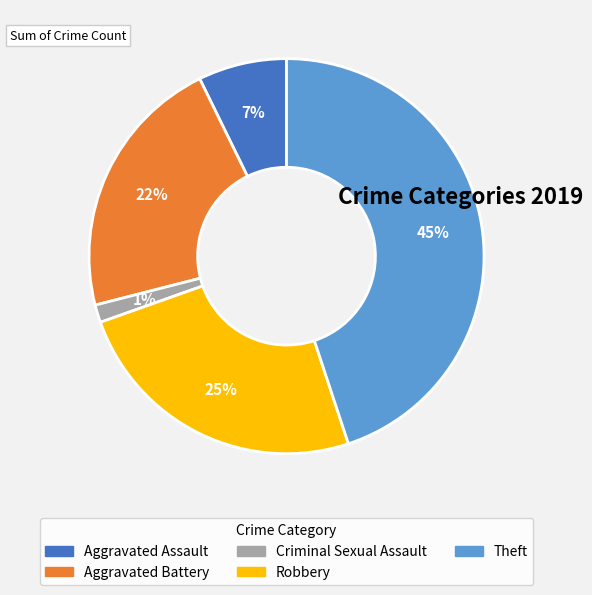

To the nearest percent, what is the average slice percentage?

20%